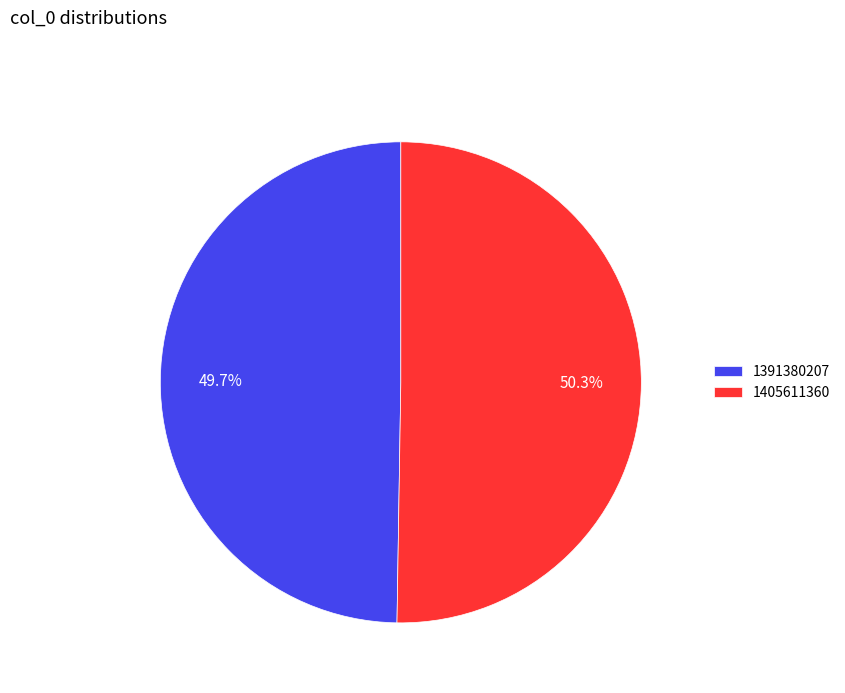

Does 1391380207 represent more than half of the total?

No